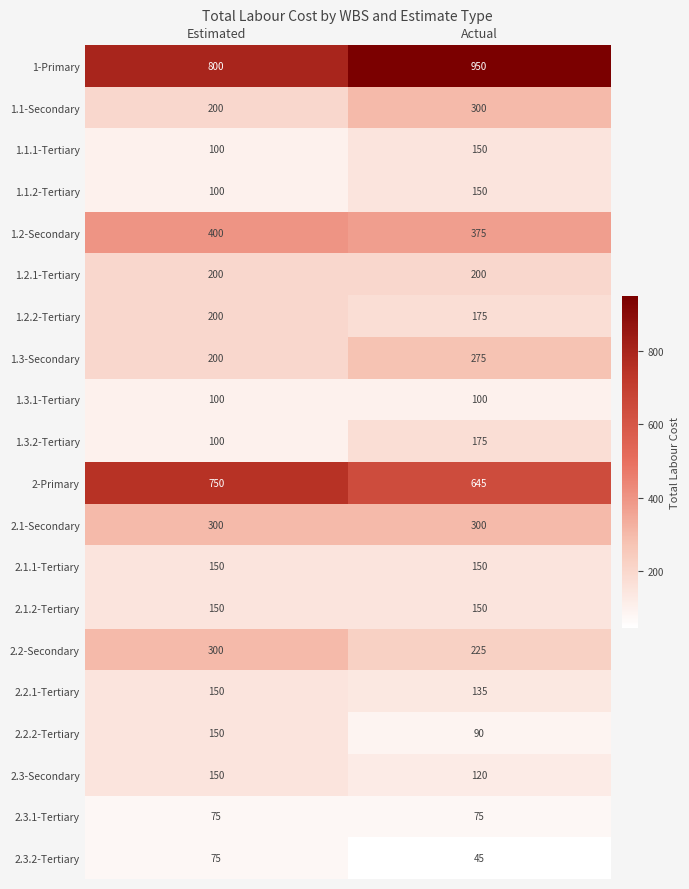

The 1-Primary series shows 625 at Actual. True or false?

False